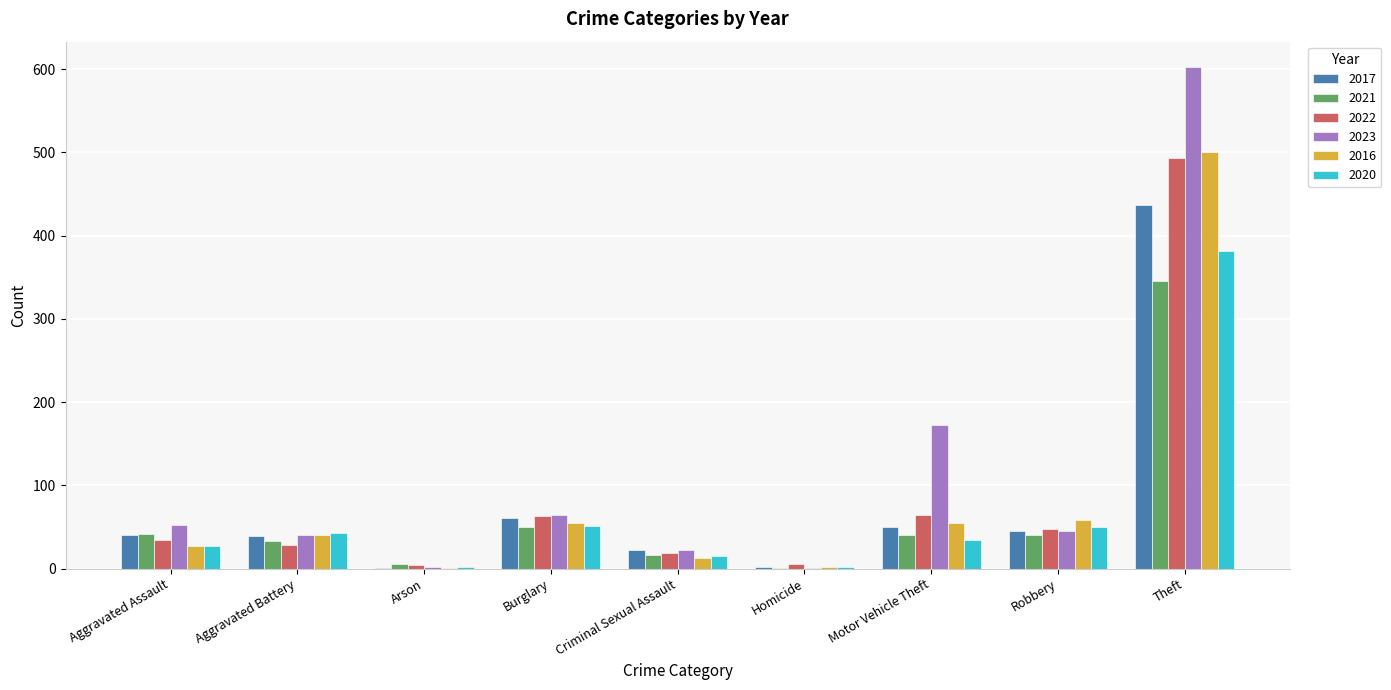

At which label does 2023 reach its peak?

Theft